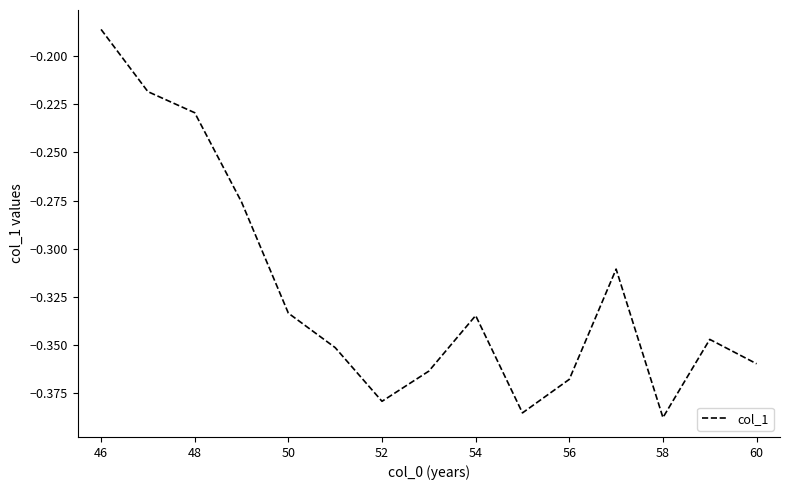

What is the smallest value displayed?

-0.4